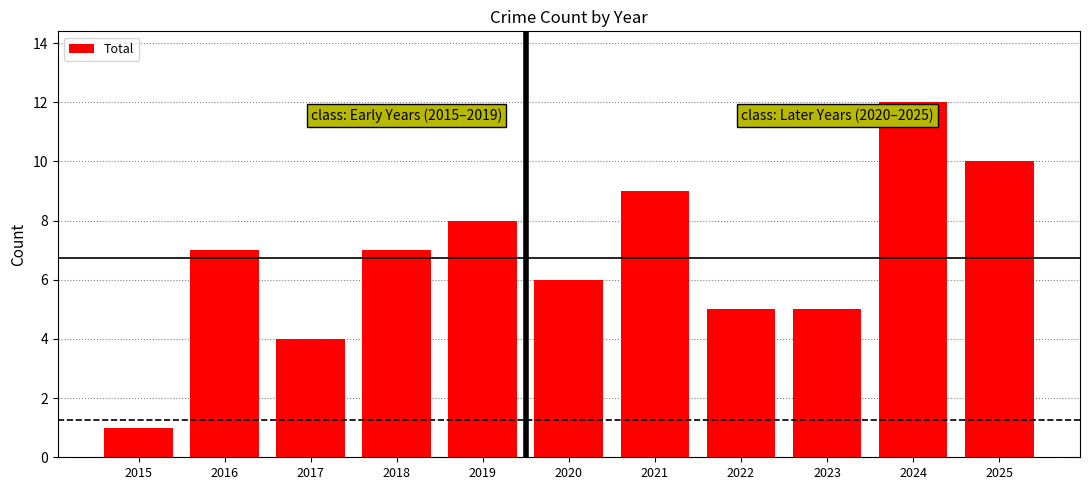

Reading left to right, transcribe all the data shown in this chart.

2015=1	2016=7	2017=4	2018=7	2019=8	2020=6	2021=9	2022=5	2023=5	2024=12	2025=10